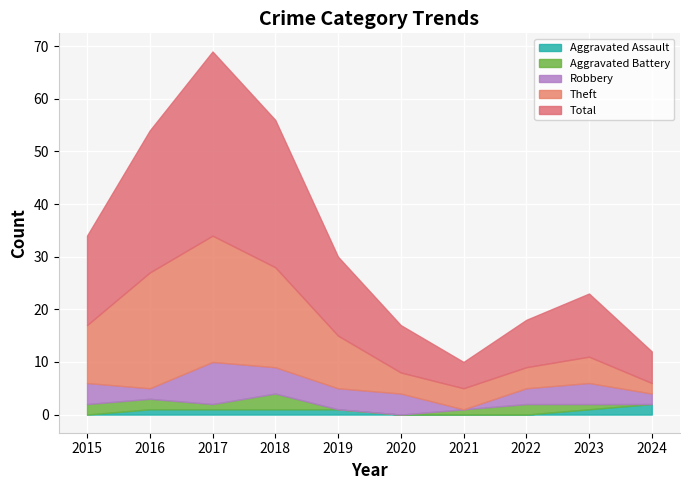

Which series has the largest total across all categories?

Total